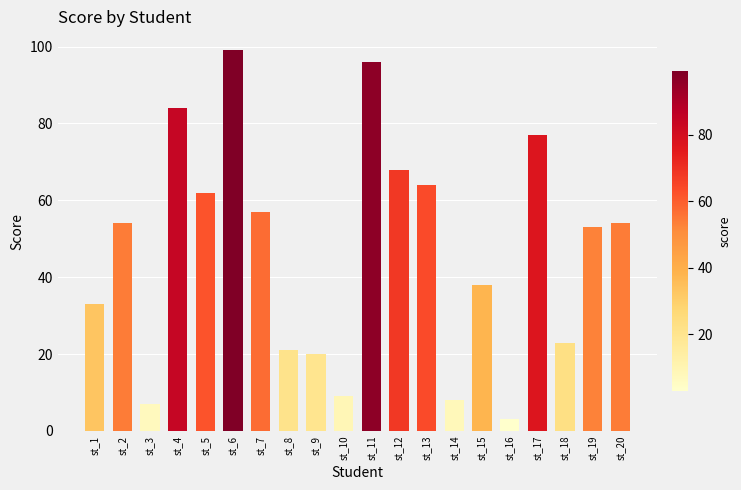

Reading left to right, what are all the values shown in this chart?

st_1=33	st_2=54	st_3=7	st_4=84	st_5=62	st_6=99	st_7=57	st_8=21	st_9=20	st_10=9	st_11=96	st_12=68	st_13=64	st_14=8	st_15=38	st_16=3	st_17=77	st_18=23	st_19=53	st_20=54